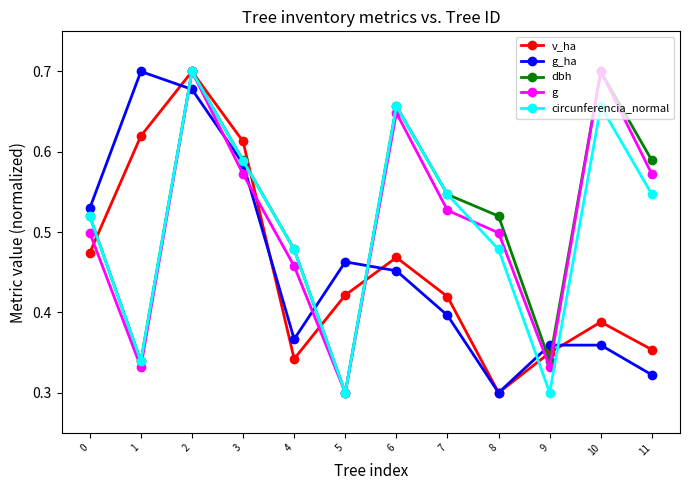

In circunferencia_normal, how many points are lower than both neighbors (excluding endpoints)?

3